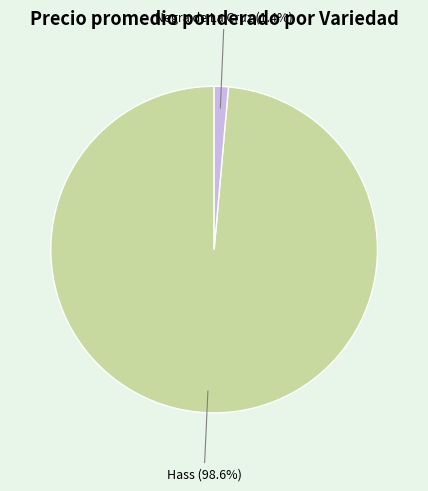

To the nearest percent, what percentage of the pie is Hass?

99%